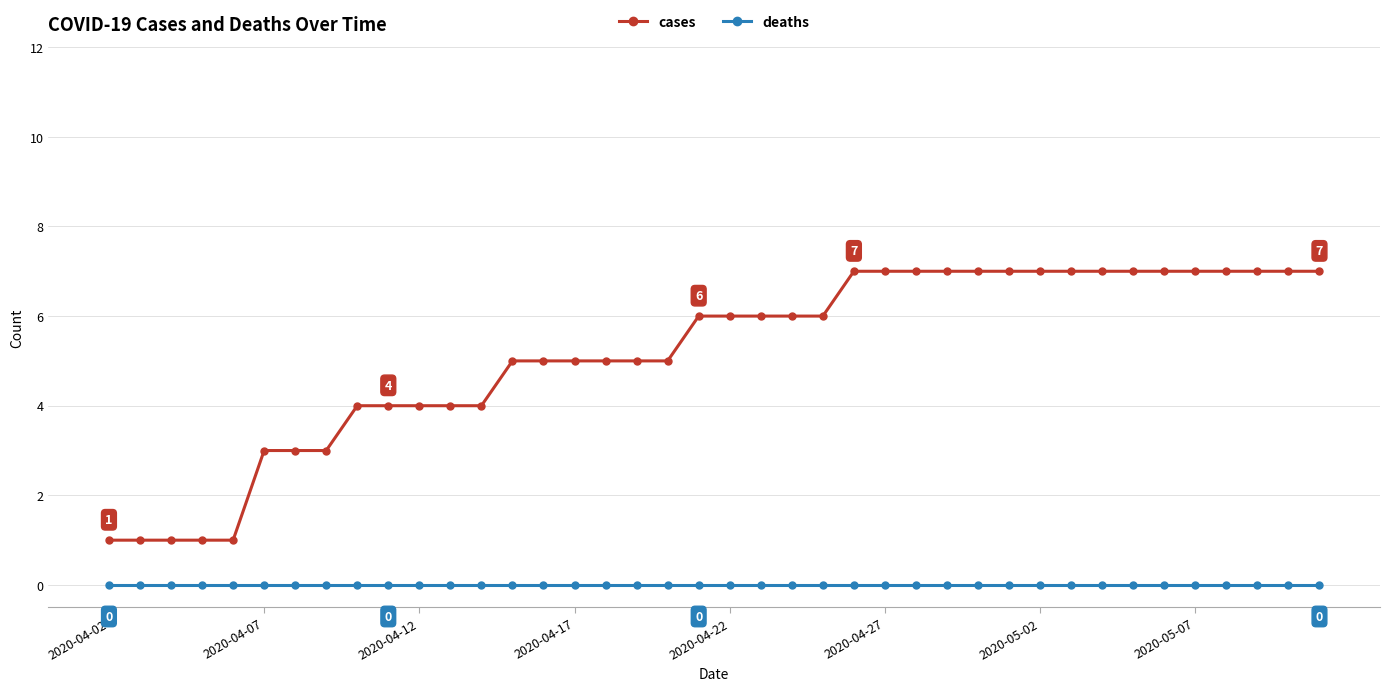

Reading right to left, list all the values displayed in this chart.

cases: 7	7	7	7	7	7	7	7	7	7	7	7	7	7	7	7	6	6	6	6	6	5	5	5	5	5	5	4	4	4	4	4	3	3	3	1	1	1	1	1
deaths: 0	0	0	0	0	0	0	0	0	0	0	0	0	0	0	0	0	0	0	0	0	0	0	0	0	0	0	0	0	0	0	0	0	0	0	0	0	0	0	0